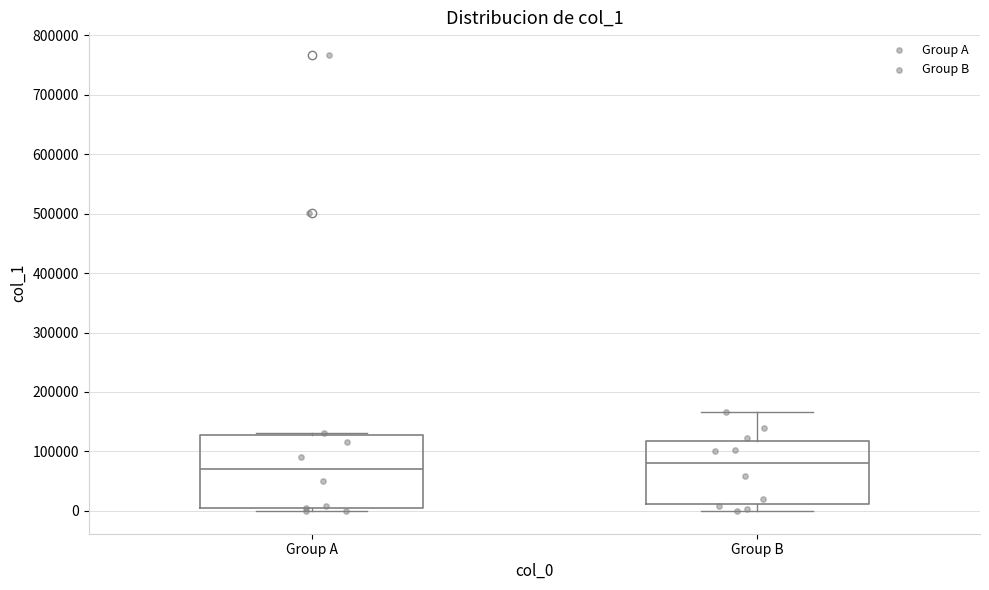

Reading left to right, read every box against the y-axis: the position of its median line, the range the box covers, and the ends of its whiskers. The values are not printed on the chart, so give them approximately, as read against the axis.

Group A: median 70000, box 10000 to 130000, whiskers 0 to 130000 (just above the box's upper edge)
Group B: median 80000, box 10000 to 120000, whiskers 0 to 170000